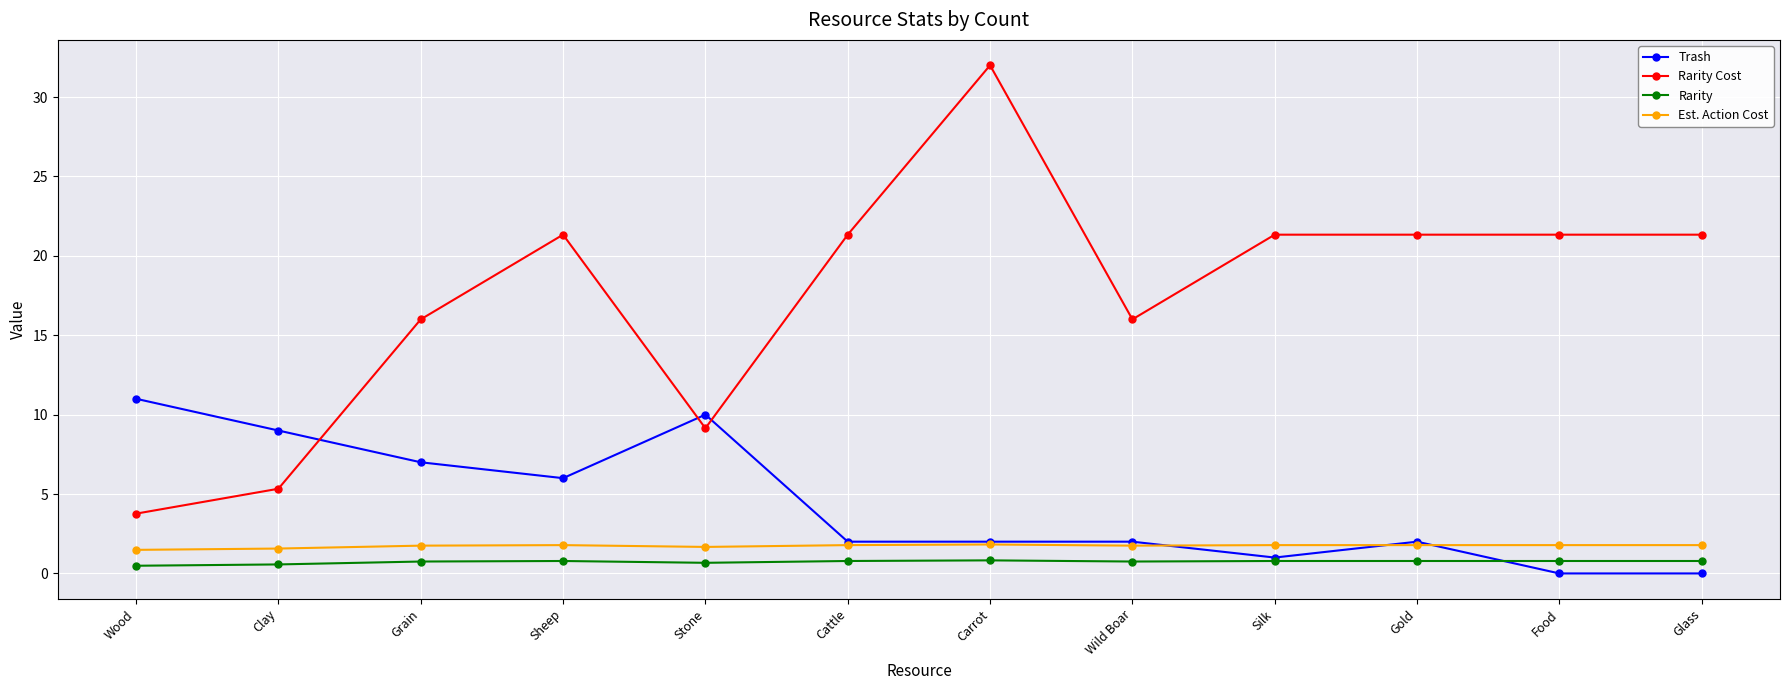

What is the label of the 12th point from the left?

Glass